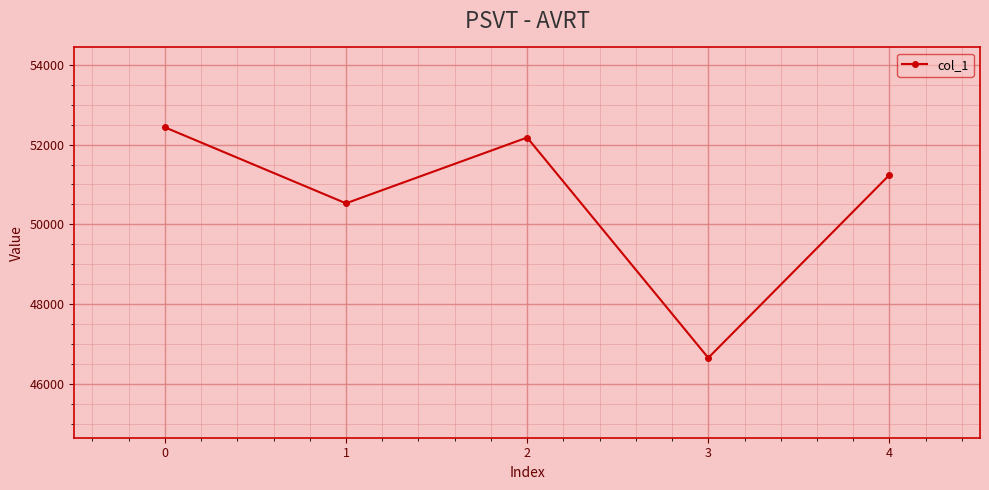

Approximately how many times larger is the value at 4 compared to 1?

1.0